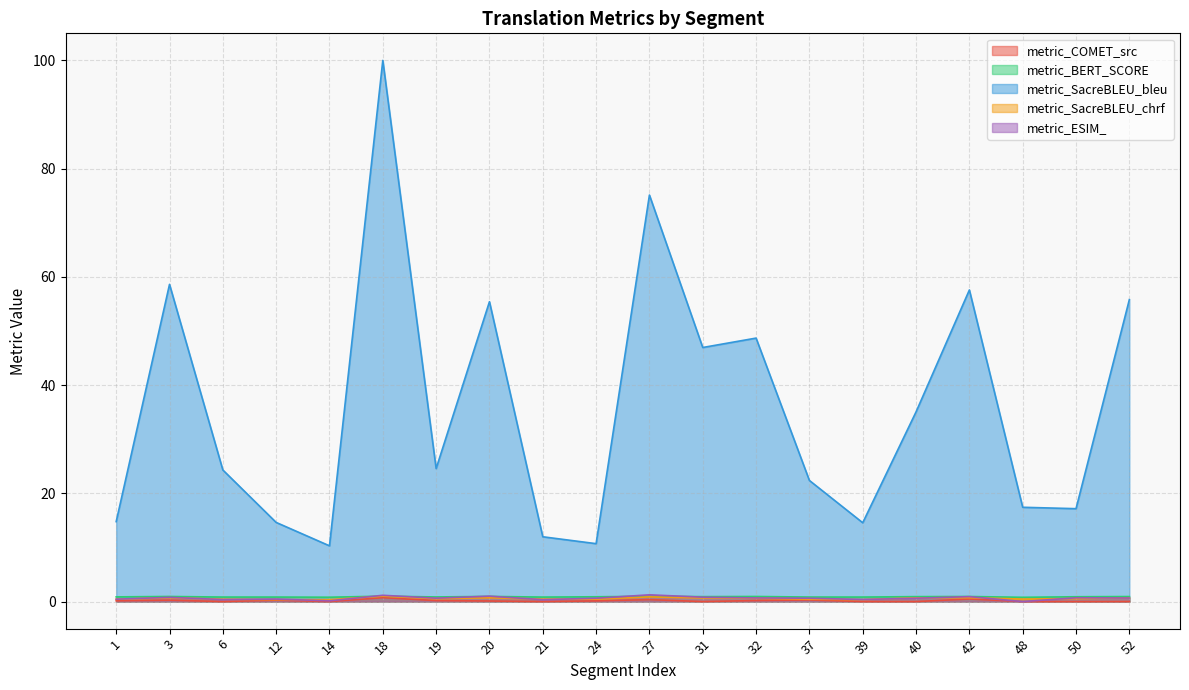

Between 18 and 40, which series saw the biggest shift?

metric_SacreBLEU_bleu